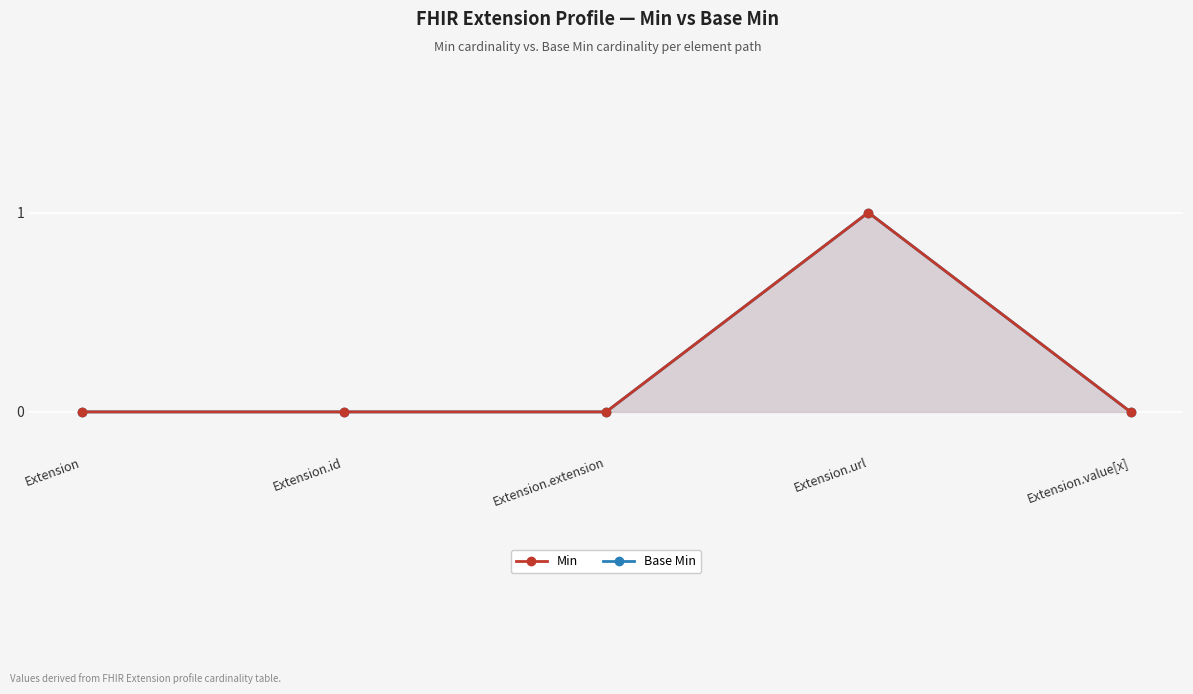

At how many categories does at least one series exceed 0?

1